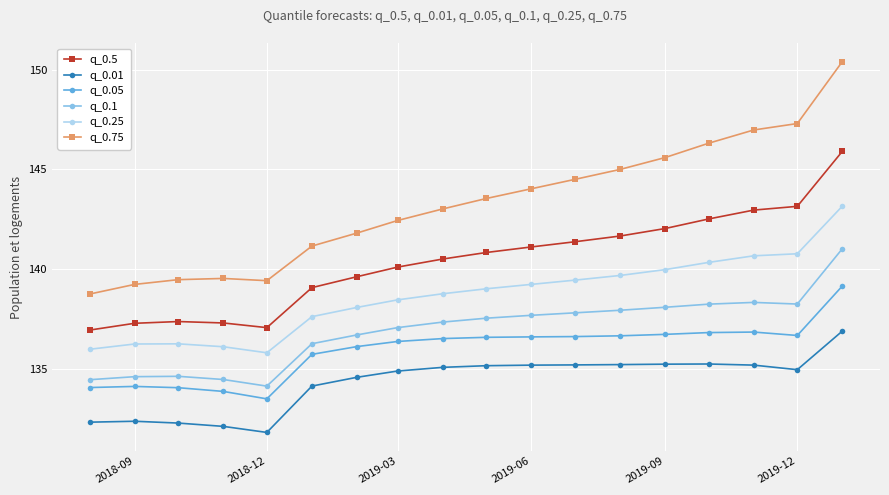

True or false: q_0.05 has more than 0 points higher than both neighbors.

True